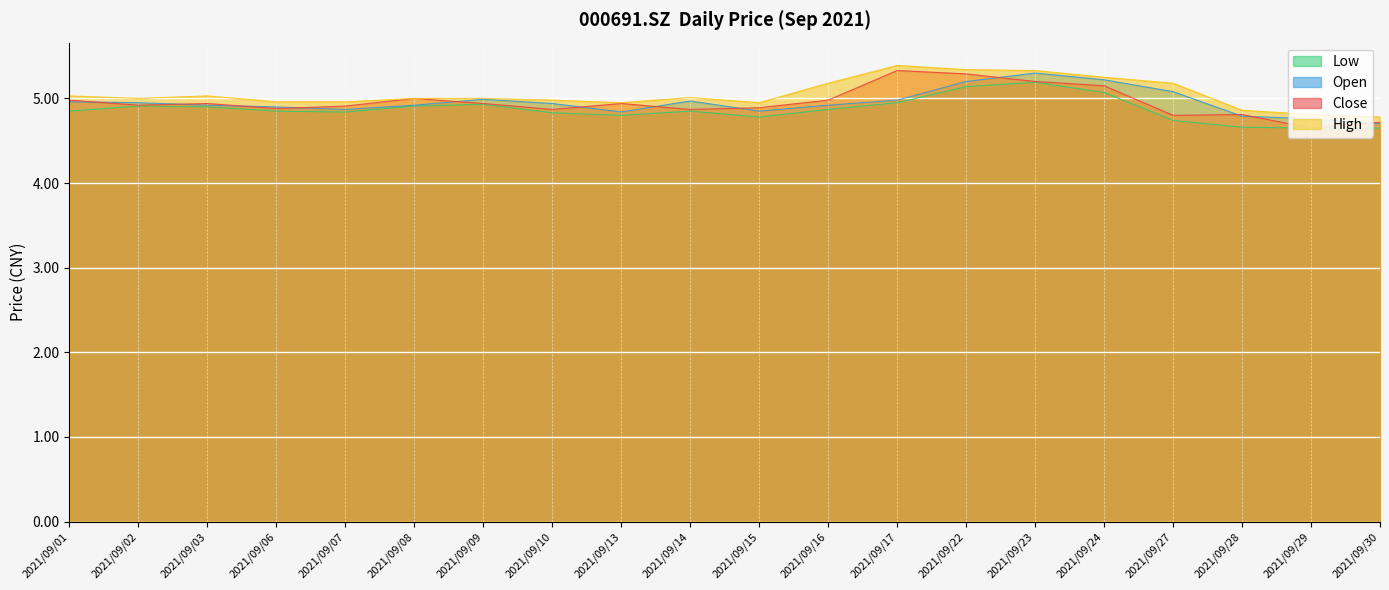

What is the difference between the maximum and minimum values in the low series?

0.5